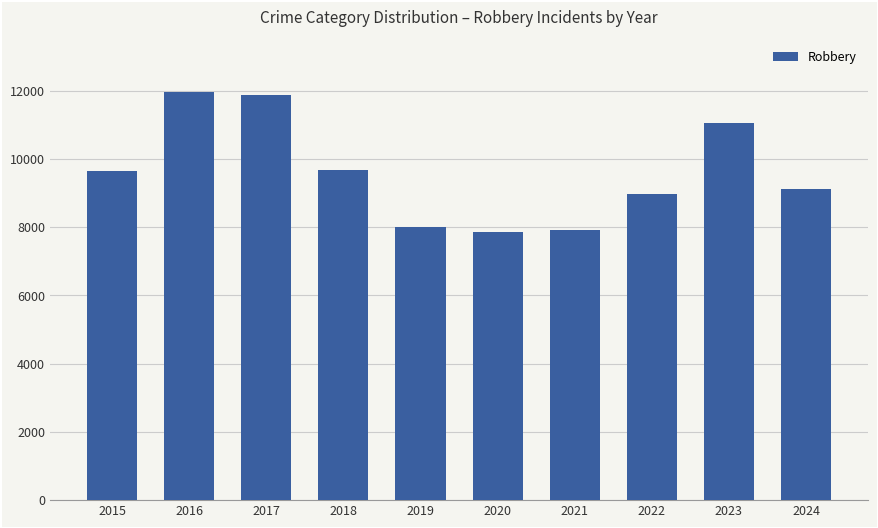

The value at 2023 is 17246. True or false?

False